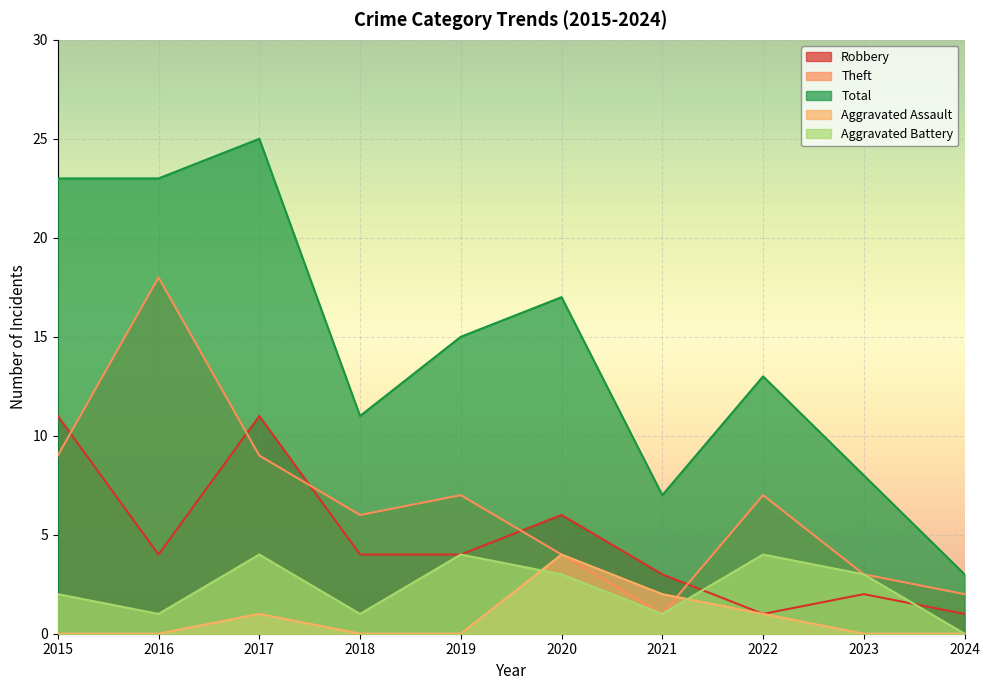

What is the difference between the highest and lowest values at 2020?

14